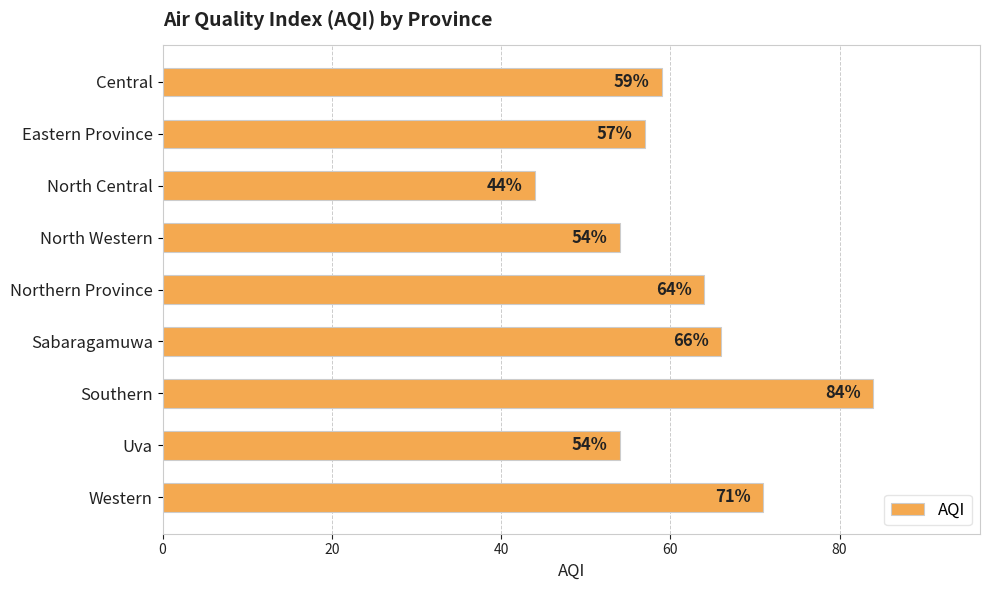

Read the value at Western.

71